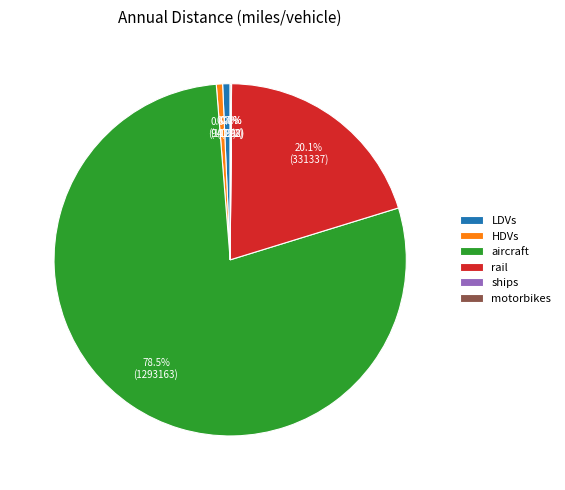

Which category has the biggest portion of the pie?

aircraft